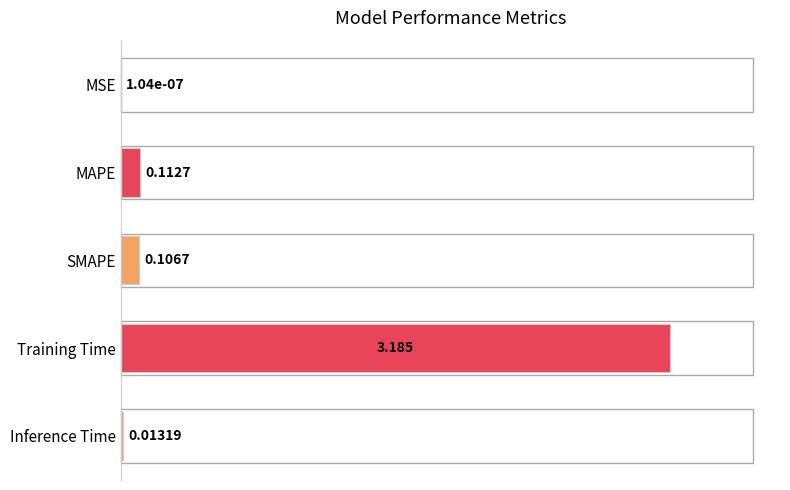

Between Training Time and SMAPE, which is larger?

Training Time